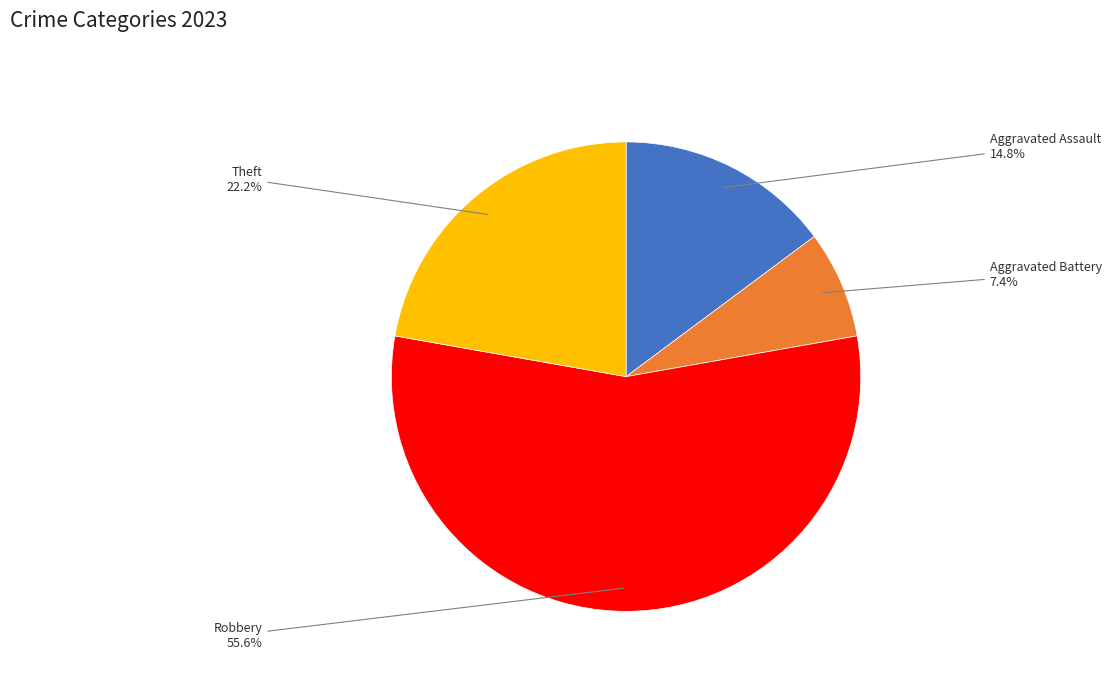

Rank the categories by value from highest to lowest.

Robbery, Theft, Aggravated Assault, Aggravated Battery